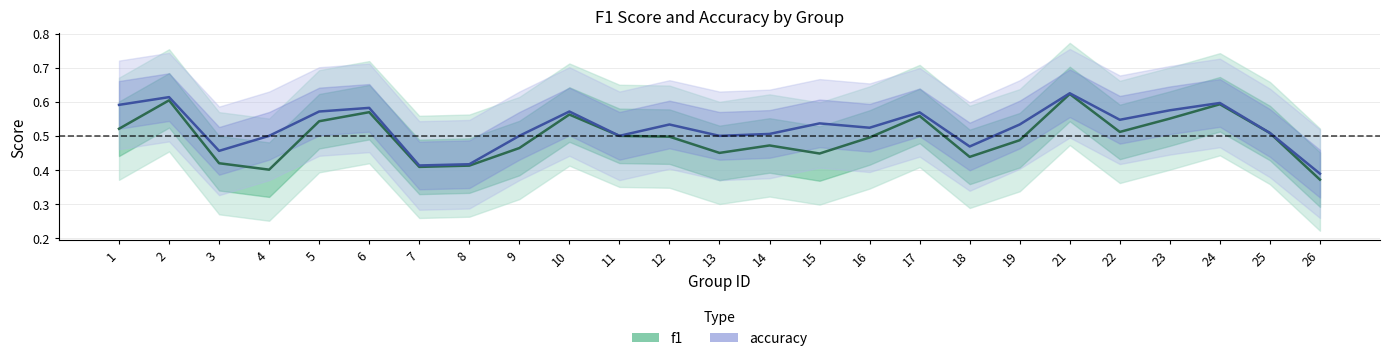

At which category does f1 reach its first local peak?

2